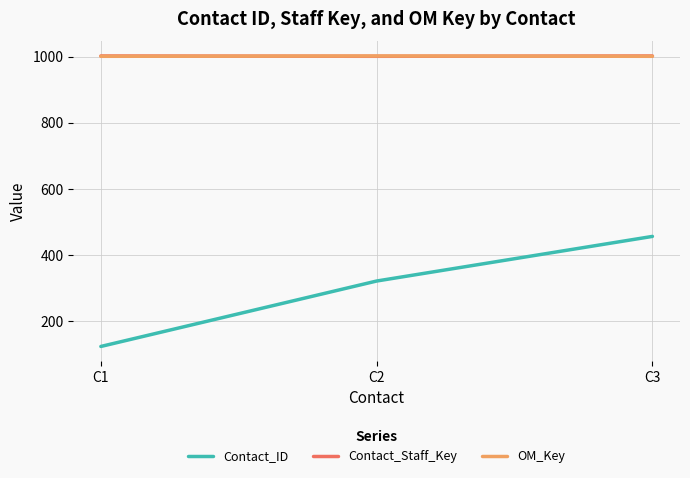

The value of Contact_ID at C3 is 456. True or false?

True